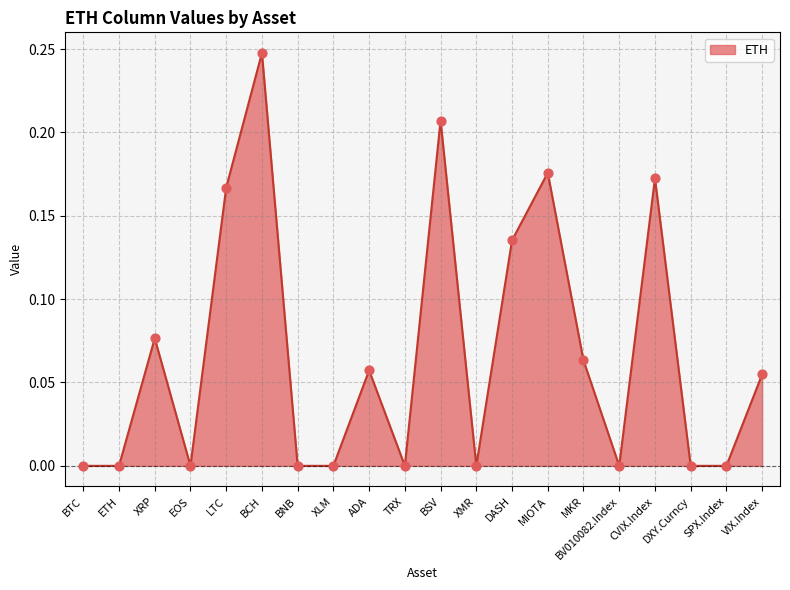

Between XMR and MKR, which is larger?

MKR